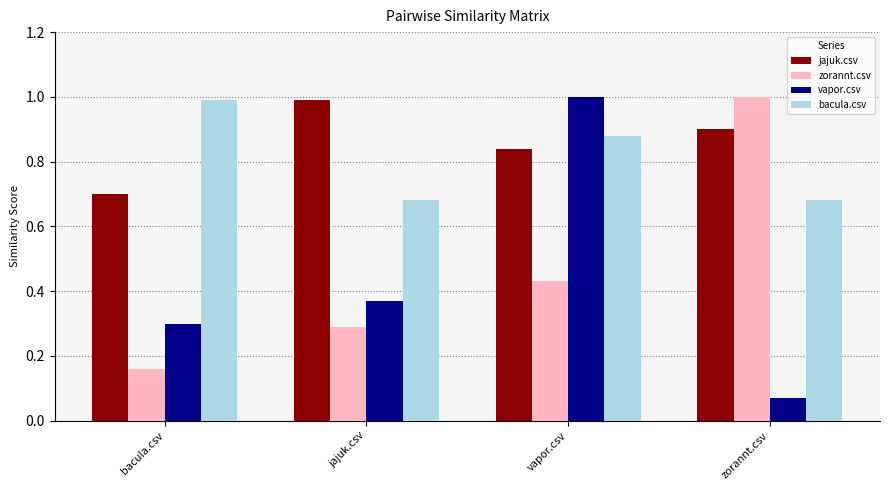

Which series changed the most between bacula.csv and zorannt.csv?

zorannt.csv